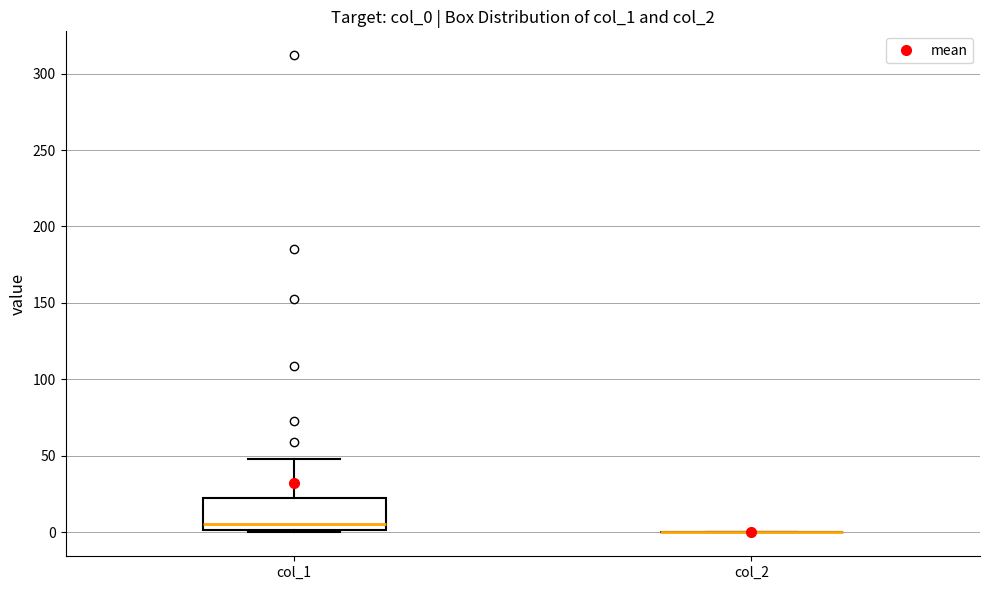

Reading left to right, transcribe this box plot: for each box, give where its median line is, the range the box spans, and where its two whiskers end, as read against the y-axis. The values are not printed on the chart, so give them approximately, as read against the axis.

col_1: median 5, box 0 to 20, whiskers 0 to 50
col_2: box collapsed to a line at 0, whiskers 0 to 0